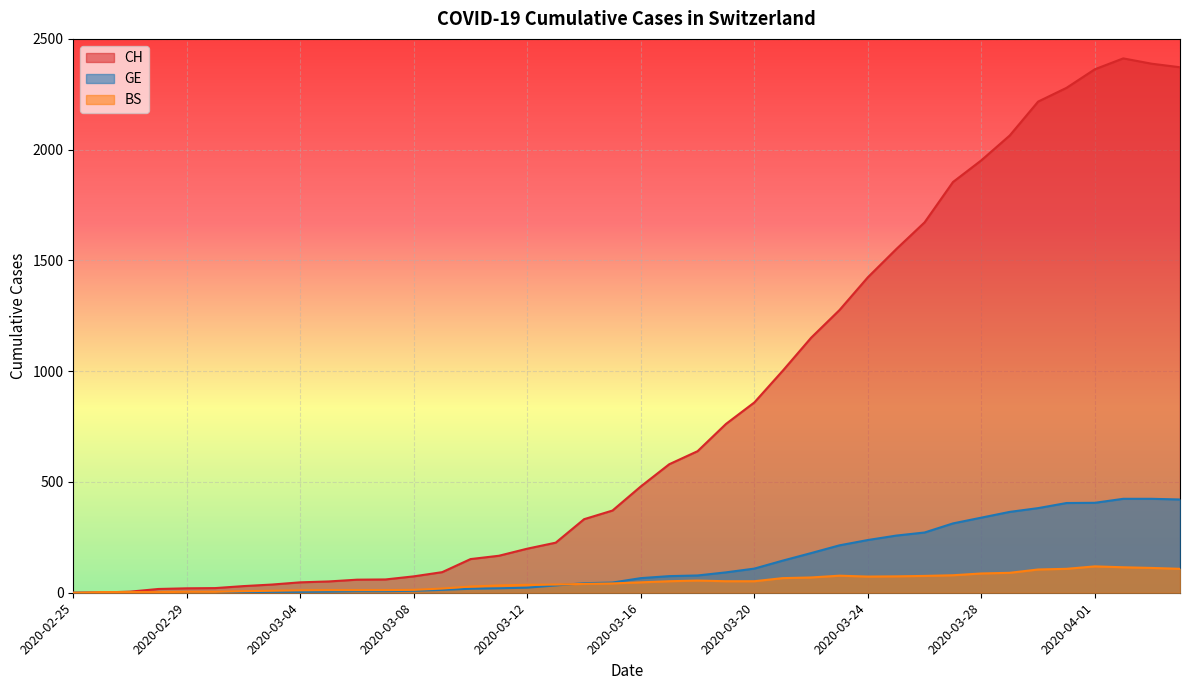

The GE series shows 0 at 2020-02-25. True or false?

True